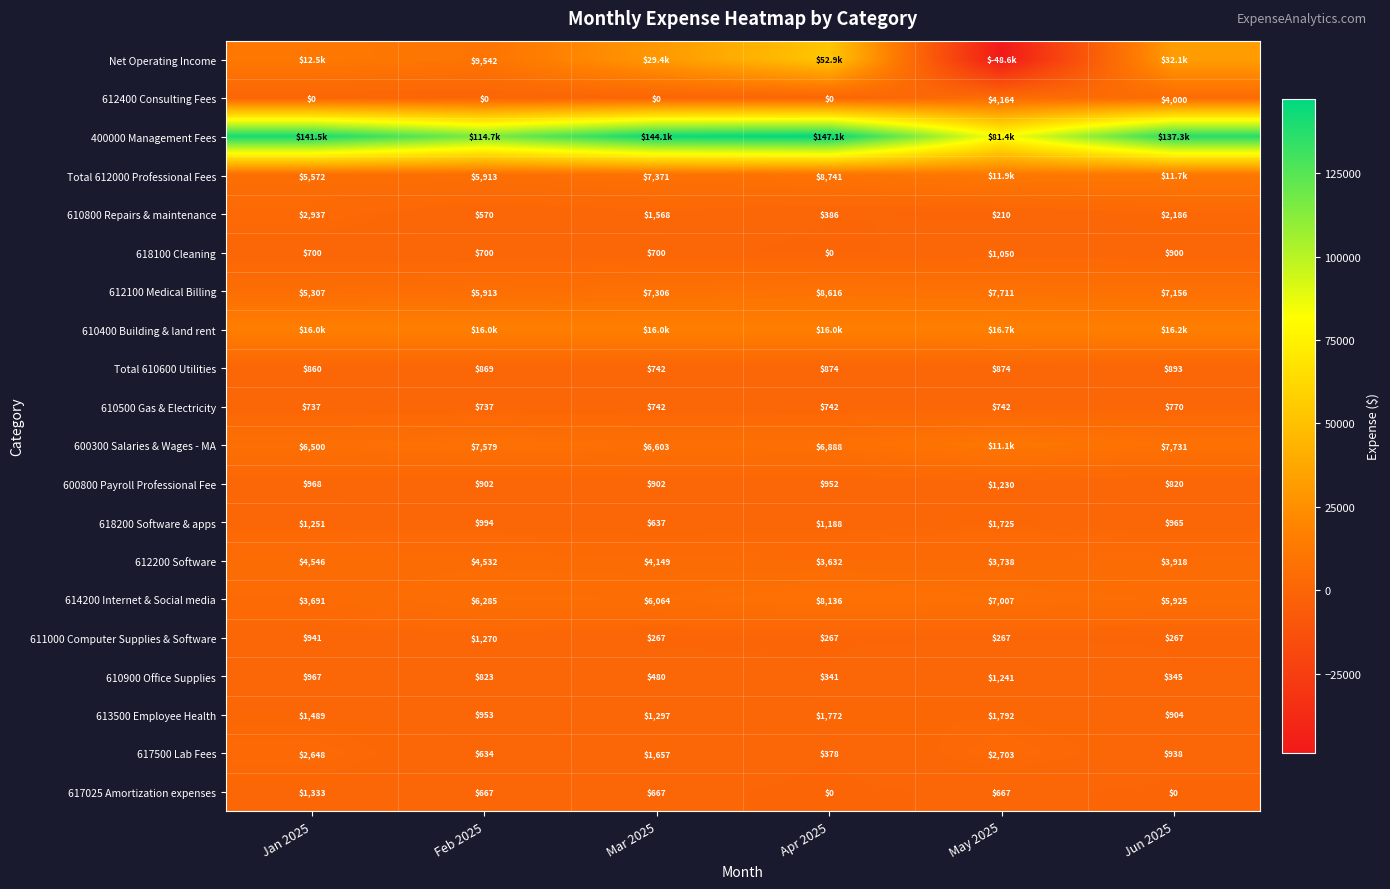

How many values in the 617500 Lab Fees series are below 1657?

3